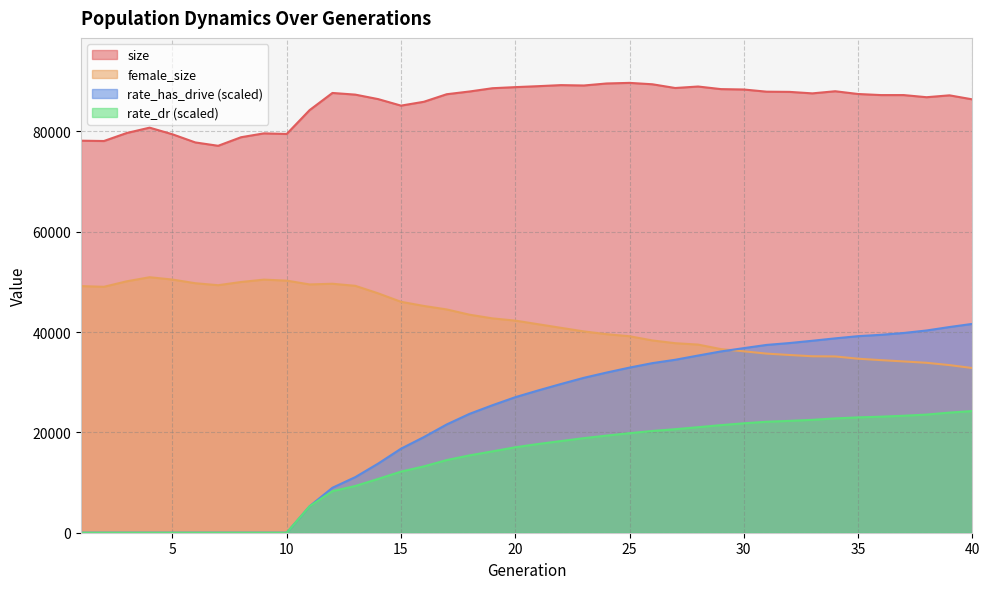

Reading left to right, what are all the values shown in this chart?

size: 78153.0	78086.0	79682.0	80752.0	79430.0	77804.0	77136.0	78840.0	79611.0	79492.0	84244.0	87667.0	87336.0	86443.0	85144.0	85909.0	87413.0	87960.0	88611.0	88829.0	89019.0	89230.0	89155.0	89558.0	89677.0	89399.0	88655.0	88951.0	88434.0	88358.0	87921.0	87882.0	87585.0	88008.0	87460.0	87245.0	87244.0	86819.0	87193.0	86392.0
female_size: 49165.0	49022.0	50119.0	50929.0	50467.0	49735.0	49341.0	49980.0	50452.0	50252.0	49496.0	49631.0	49219.0	47720.0	46034.0	45207.0	44511.0	43461.0	42729.0	42282.0	41562.0	40843.0	40132.0	39574.0	39169.0	38327.0	37781.0	37504.0	36602.0	36166.0	35704.0	35432.0	35175.0	35142.0	34690.0	34405.0	34145.0	33874.0	33415.0	32828.0
rate_has_drive: 0.0	0.0	0.0	0.0	0.0	0.0	0.0	0.0	0.0	0.0	5266.9	8963.5	11081.3	13779.9	16747.9	19062.4	21581.4	23698.0	25410.4	27015.5	28359.5	29646.9	30877.9	31932.1	32918.4	33808.4	34478.6	35319.6	36139.6	36798.2	37438.5	37813.1	38267.1	38746.7	39182.4	39454.4	39818.7	40317.7	41003.7	41631.1
rate_dr: 0.0	0.0	0.0	0.0	0.0	0.0	0.0	0.0	0.0	0.0	5266.9	8282.9	9315.2	10726.9	12175.4	13219.9	14478.6	15418.3	16216.9	17033.2	17686.1	18273.4	18852.0	19361.9	19842.2	20285.4	20637.3	21038.0	21446.7	21811.2	22125.6	22296.3	22501.9	22788.5	22990.7	23134.2	23318.5	23552.0	23947.6	24253.6